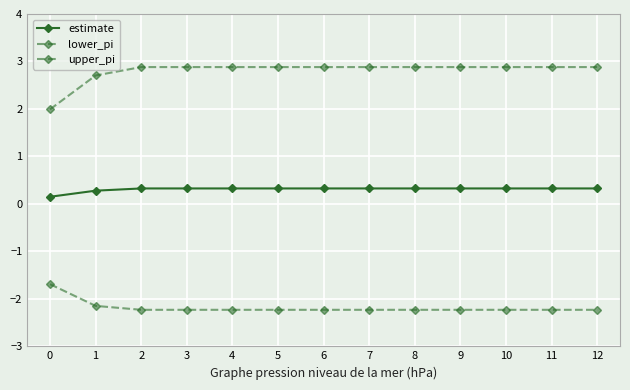

Is this an area chart (filled region under the line)?

No